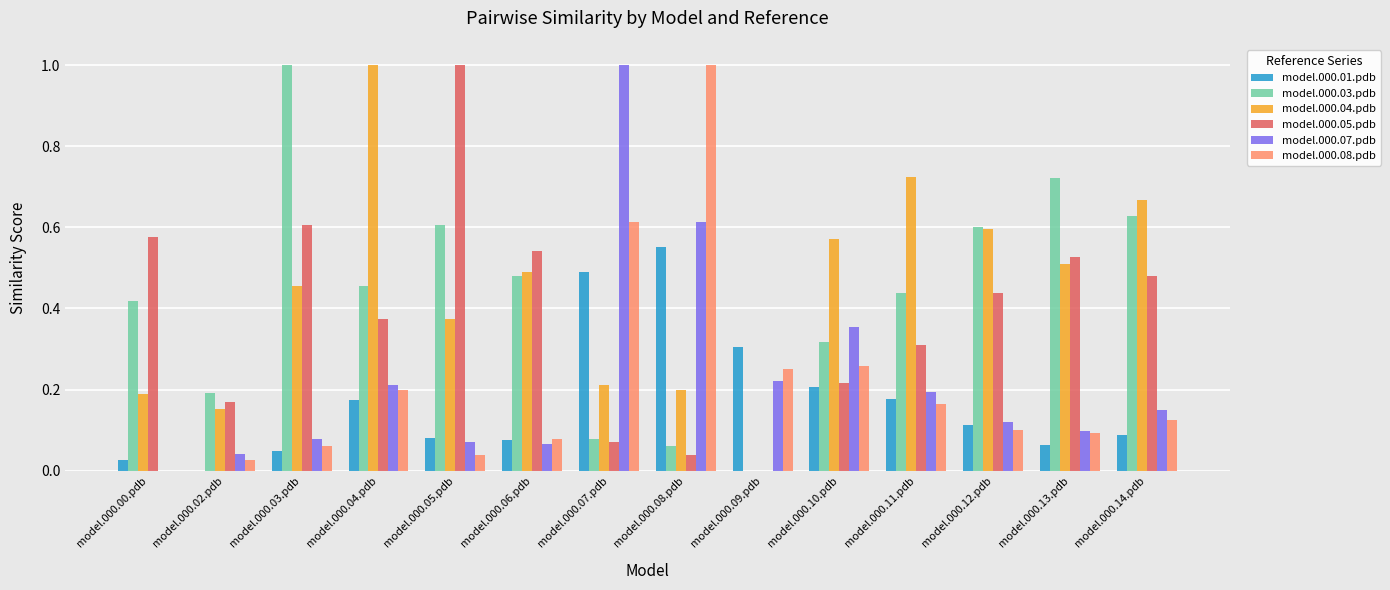

Between model.000.02.pdb and model.000.06.pdb, which series saw the biggest shift?

model.000.05.pdb